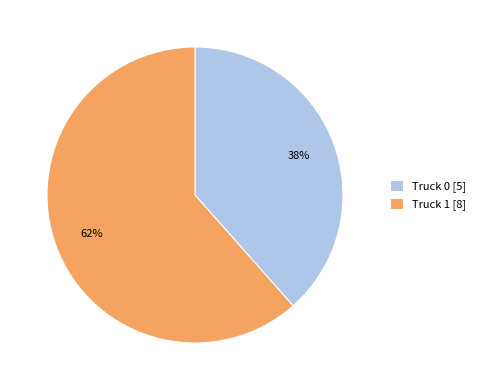

Rank the categories by value from lowest to highest.

Truck 0, Truck 1